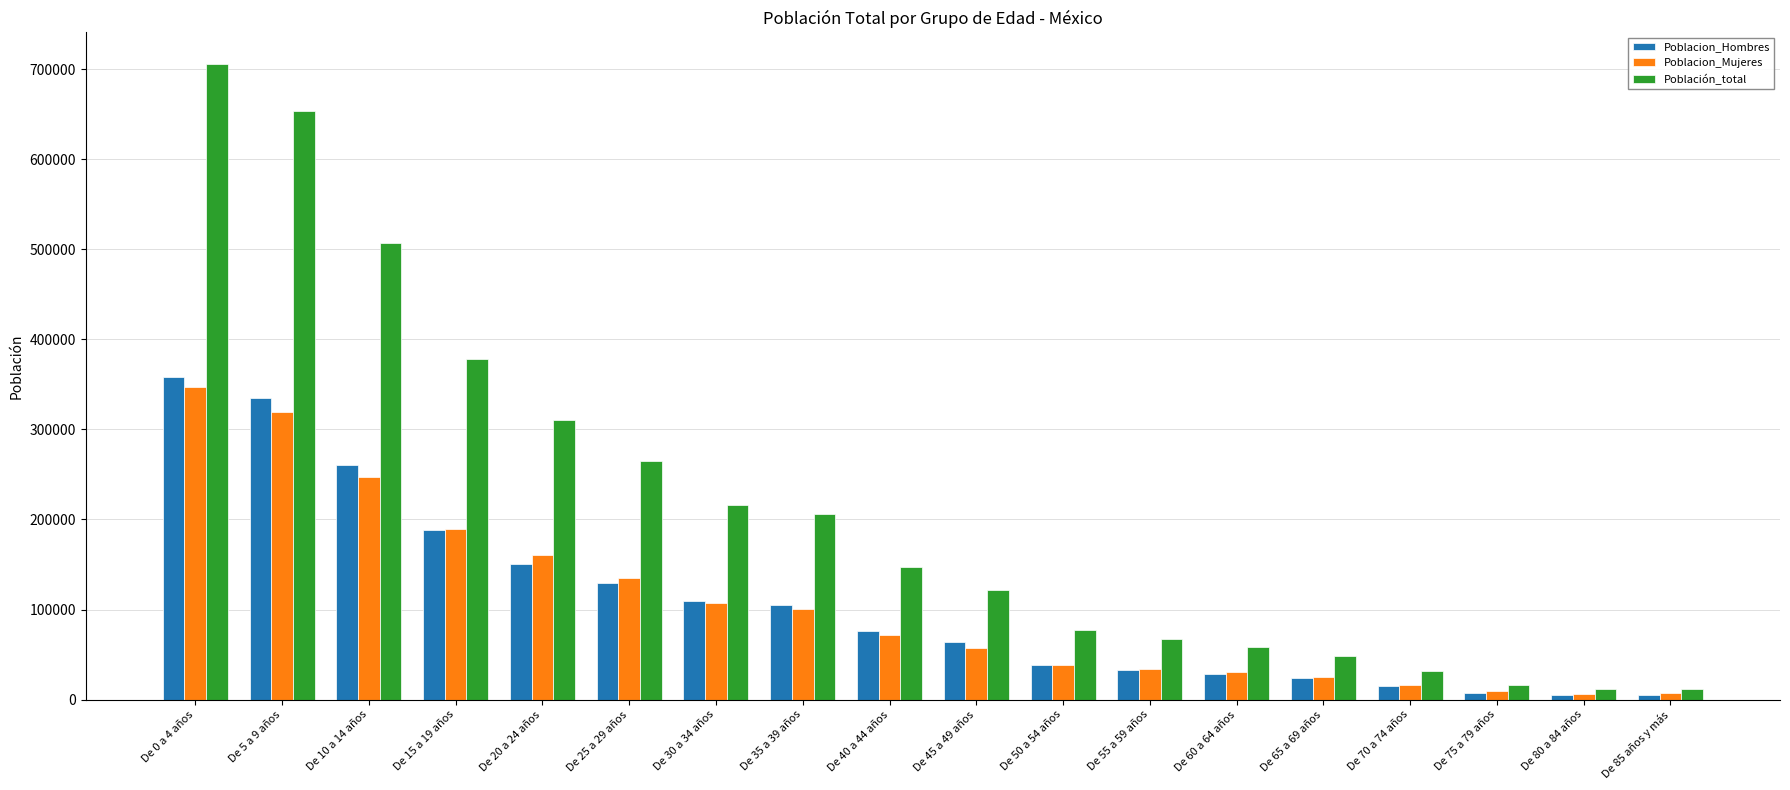

What are all the series names shown in the legend?

Poblacion_Hombres, Poblacion_Mujeres, Población_total